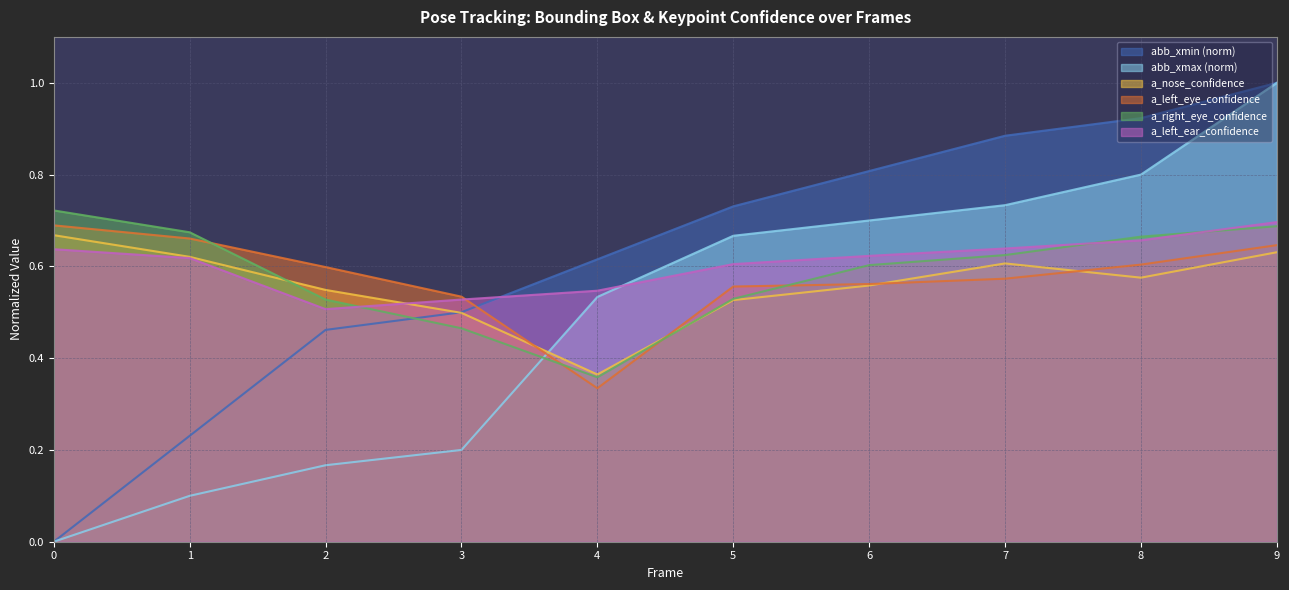

How many intersections are there between a_nose_confidence and abb_xmax?

1